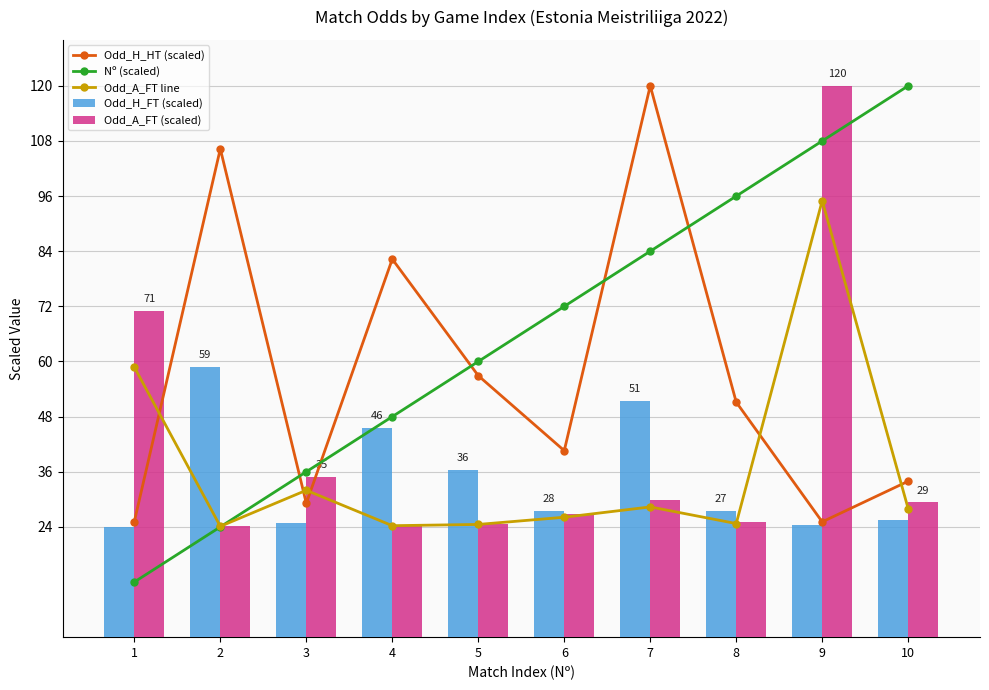

Are the bars grouped side by side (vs. stacked)?

Yes